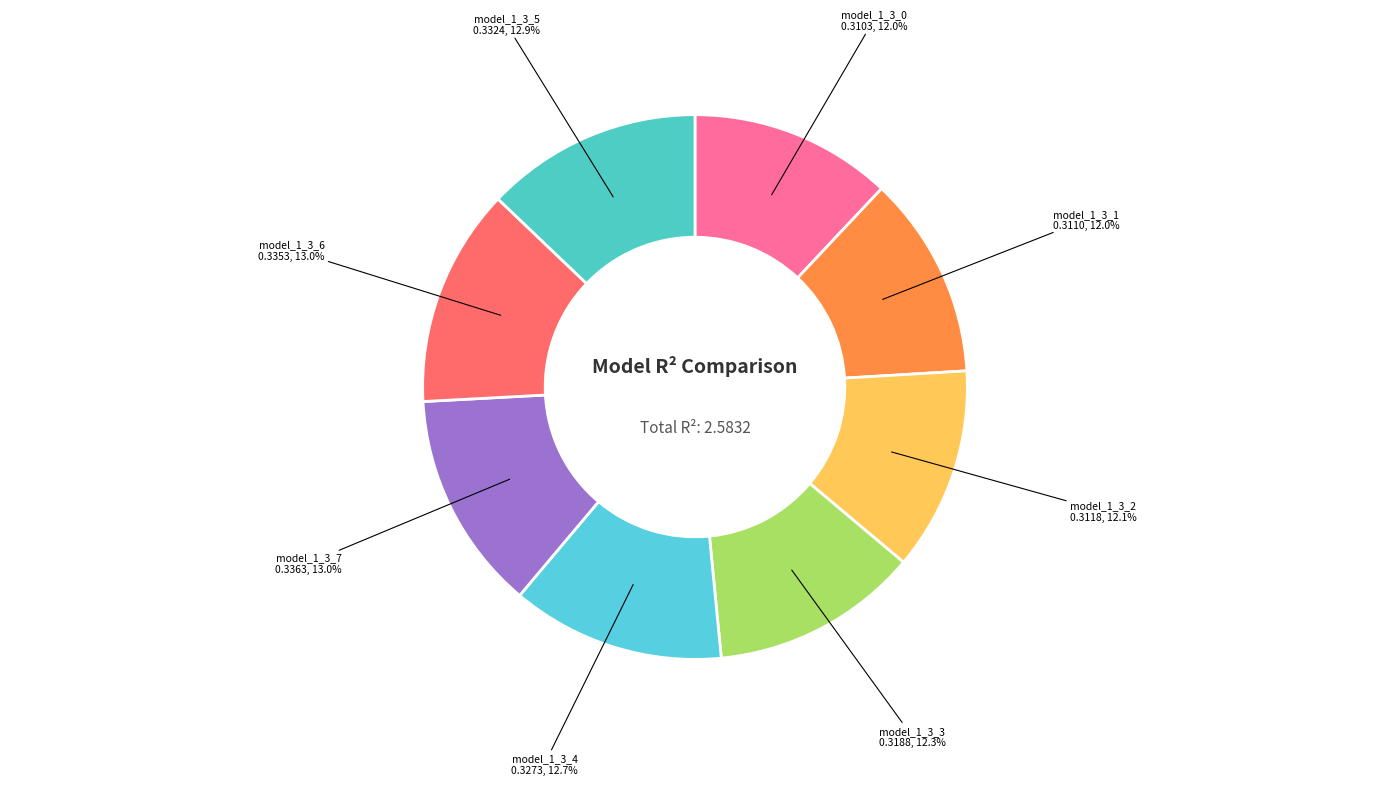

How many segments does this pie chart have?

8